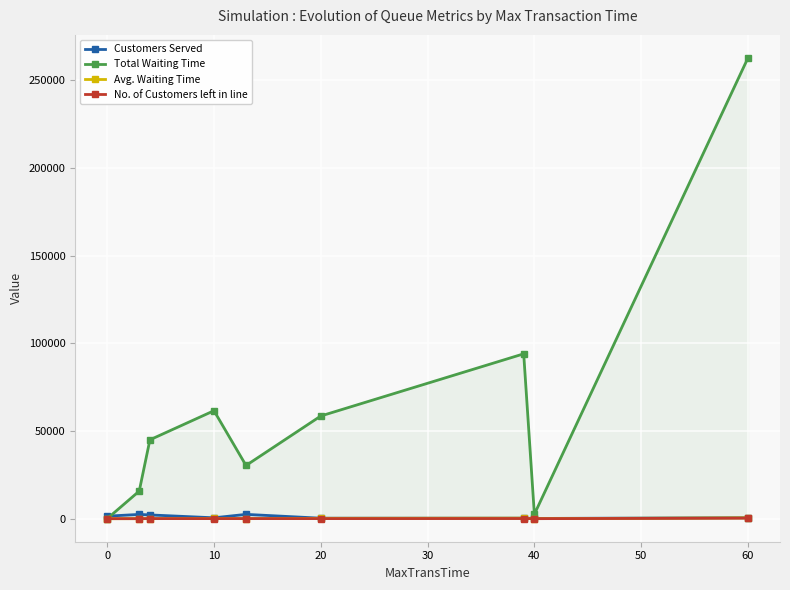

What is the difference between the maximum and minimum values in the Total Waiting Time series?

262630.0